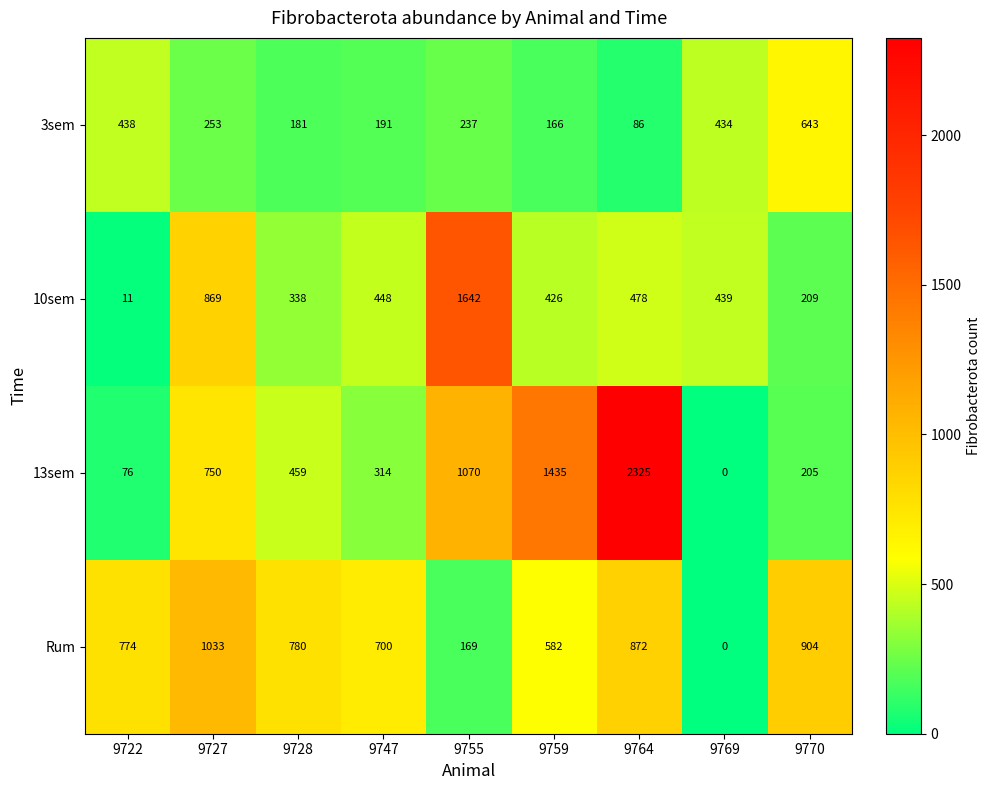

Between 9747 and 9769, which series saw the biggest shift?

Rum